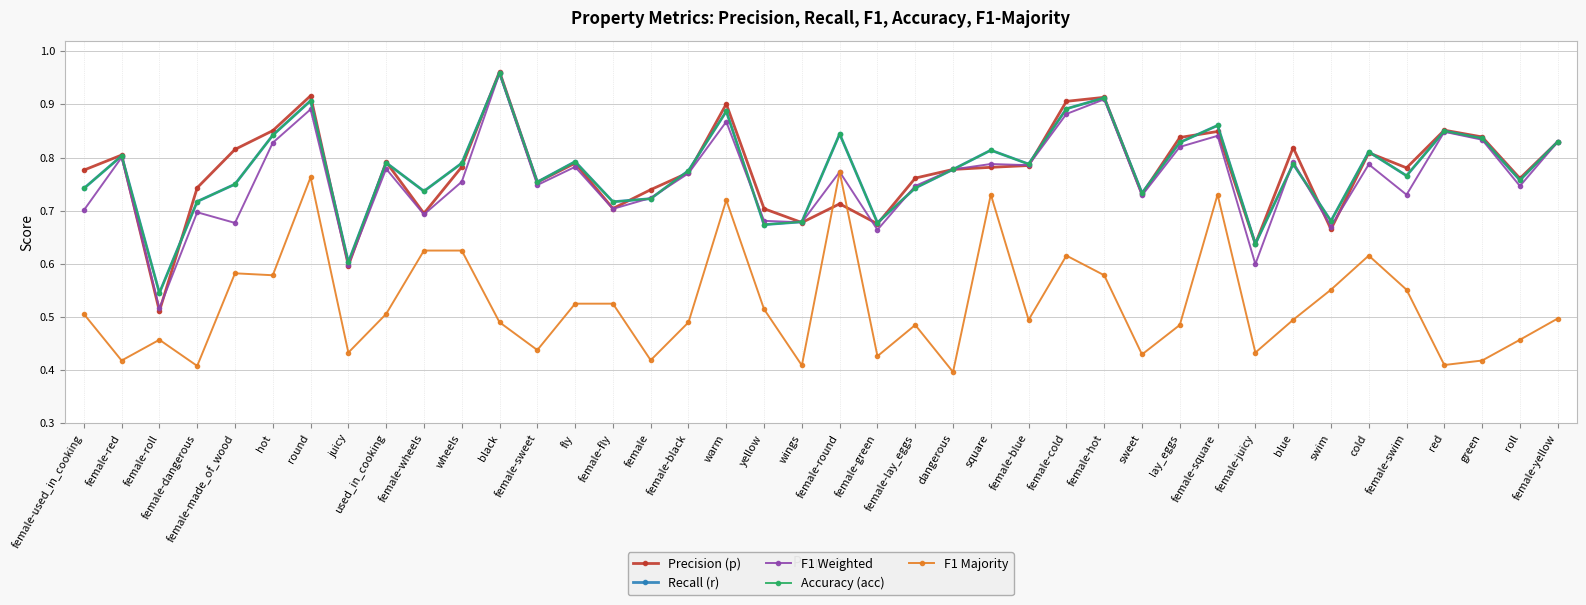

At which category is the sum across all series the highest?

round